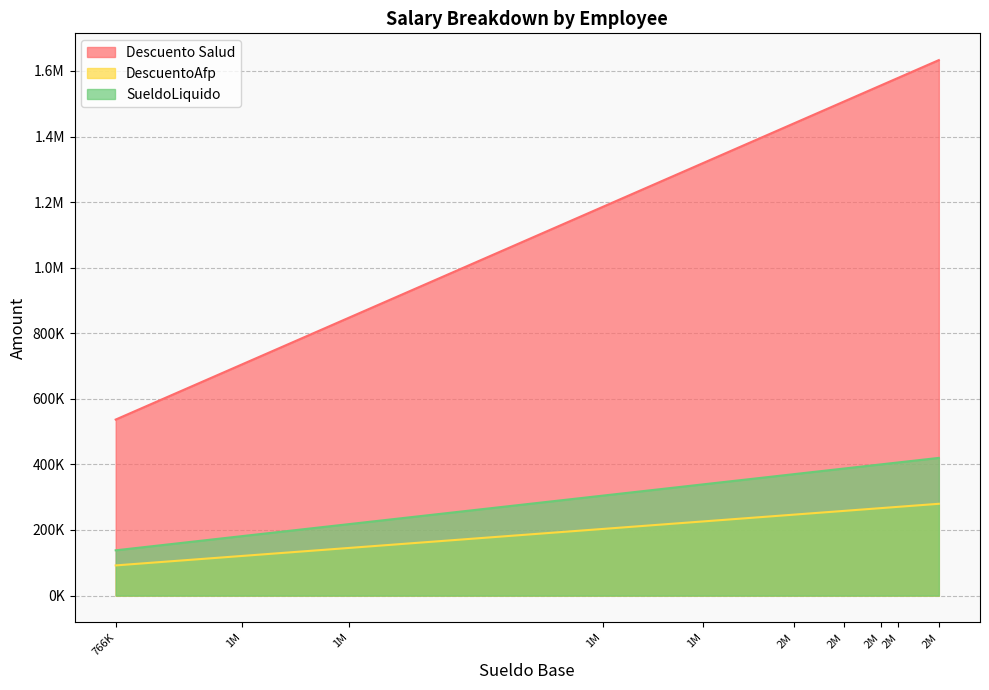

Which series has the widest spread of values?

Descuento Salud